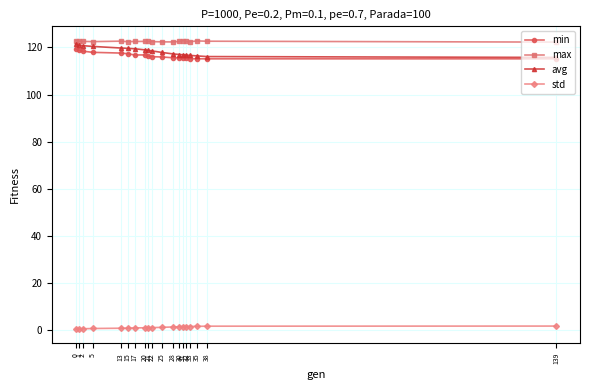

True or false: max and std cross at least once.

False